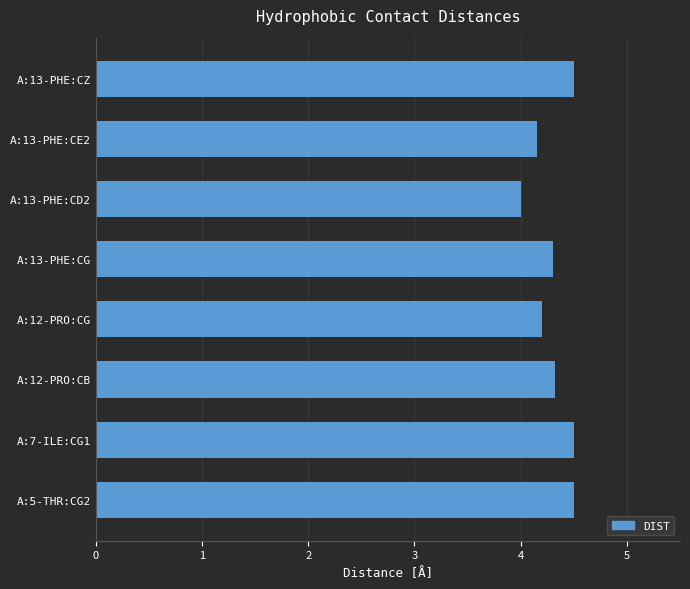

Which has a higher value, A:13-PHE:CG or A:13-PHE:CD2?

A:13-PHE:CG